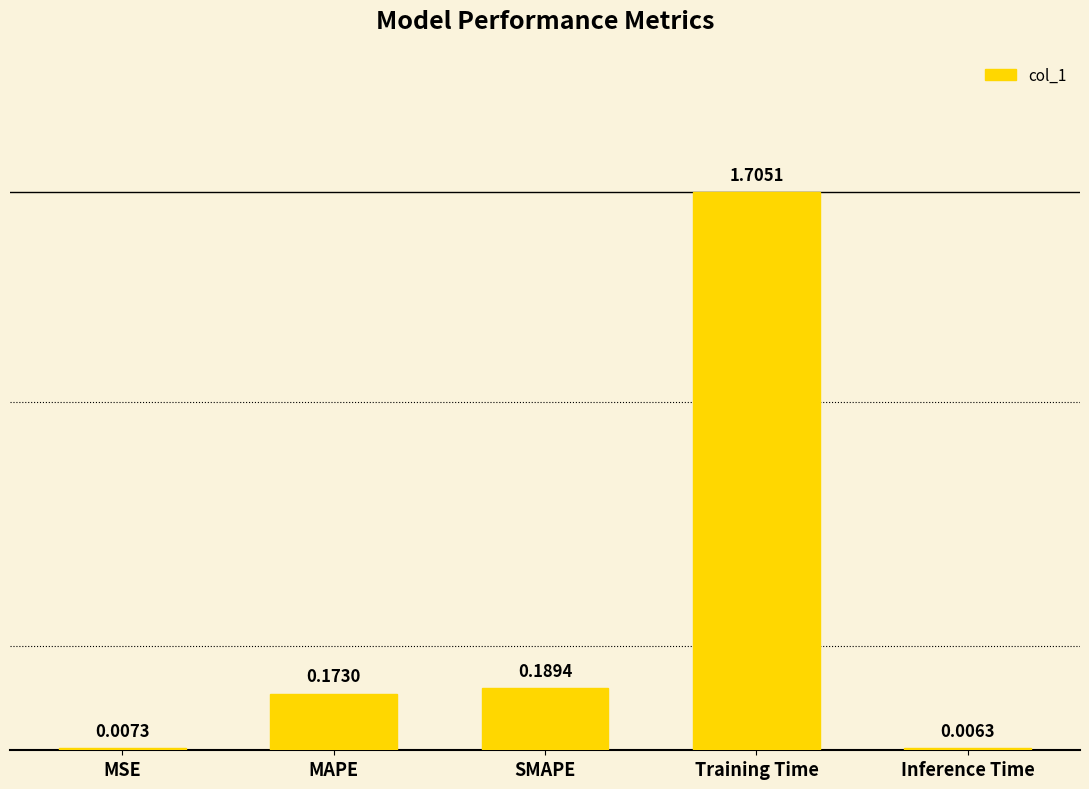

At which label is the value closest to 0?

Inference Time